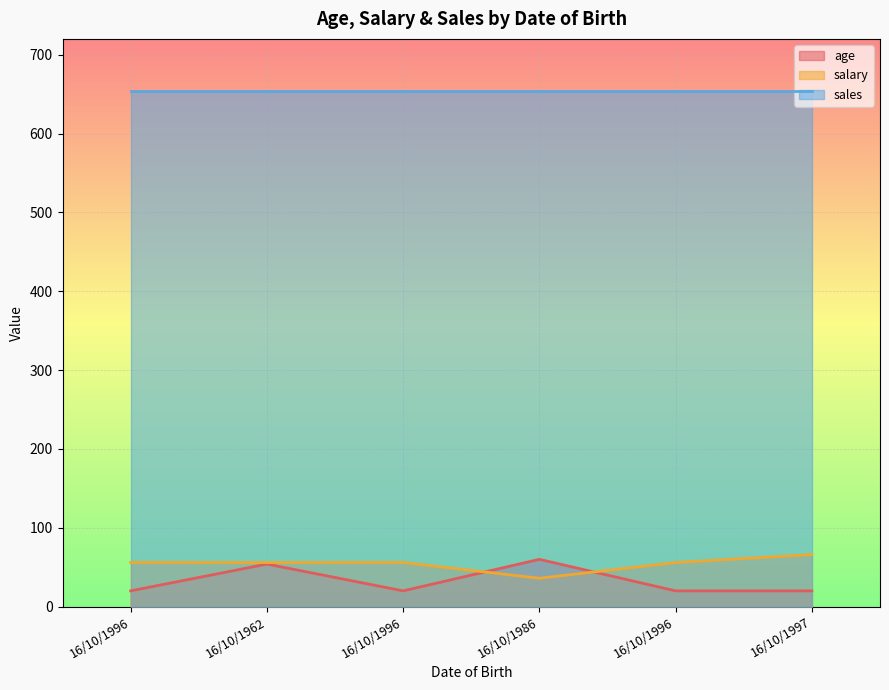

Where does the salary series first go above 56?

16/10/1997